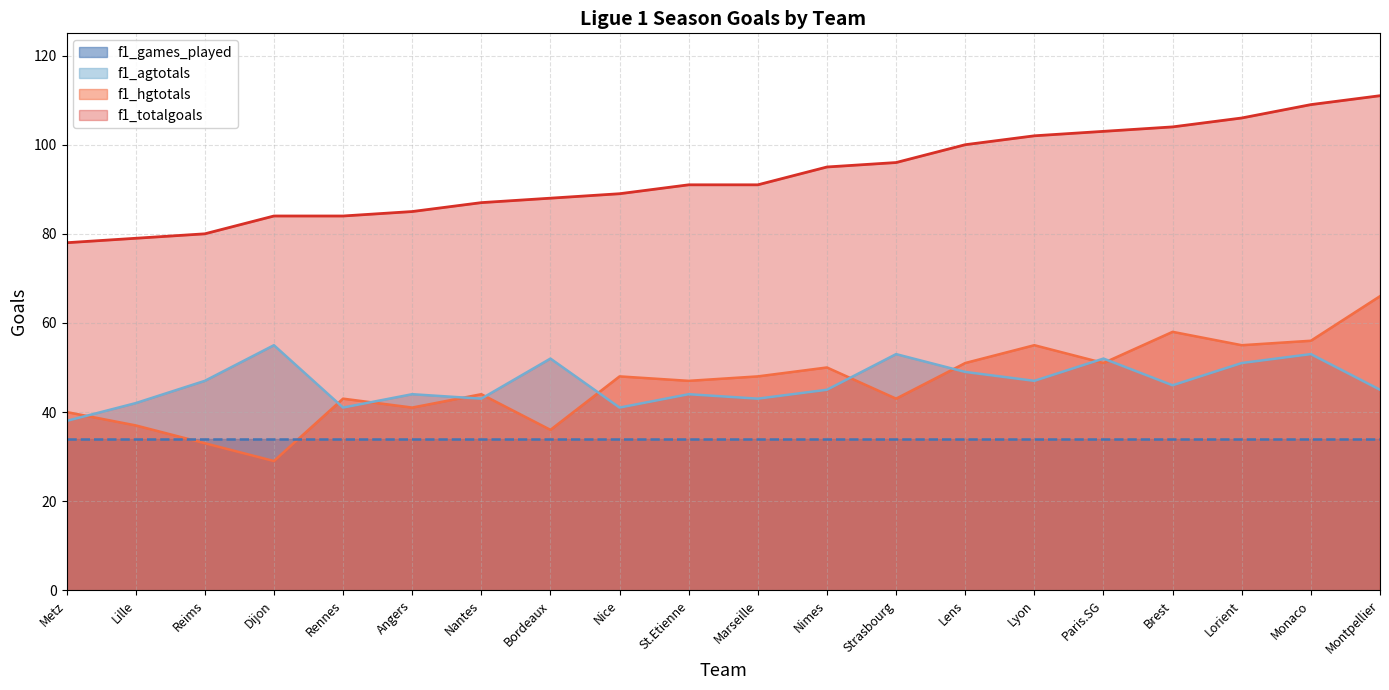

Where is the first local minimum for f1_agtotals?

Rennes